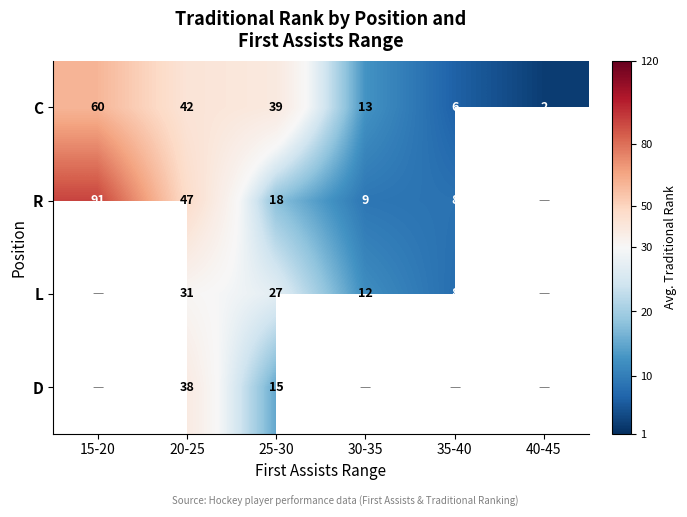

Rank the series at 20-25 from lowest to highest value.

L, D, C, R